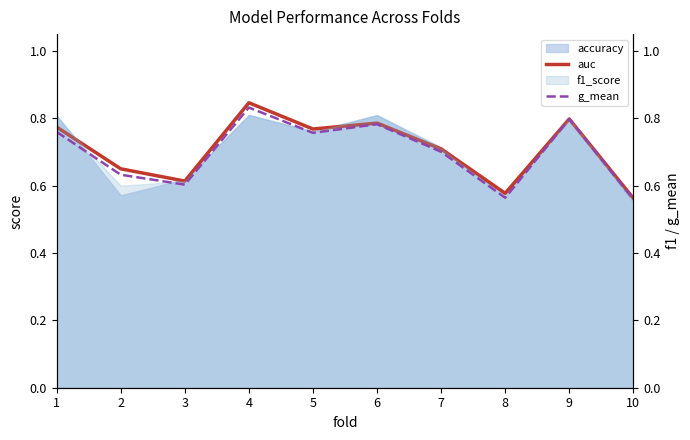

What is the difference between the maximum and minimum values in the g_mean series?

0.3